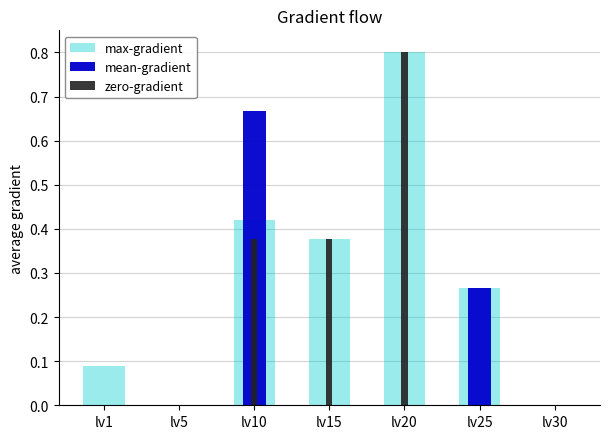

Rank the series by their average value, from highest to lowest.

max-gradient, zero-gradient, mean-gradient